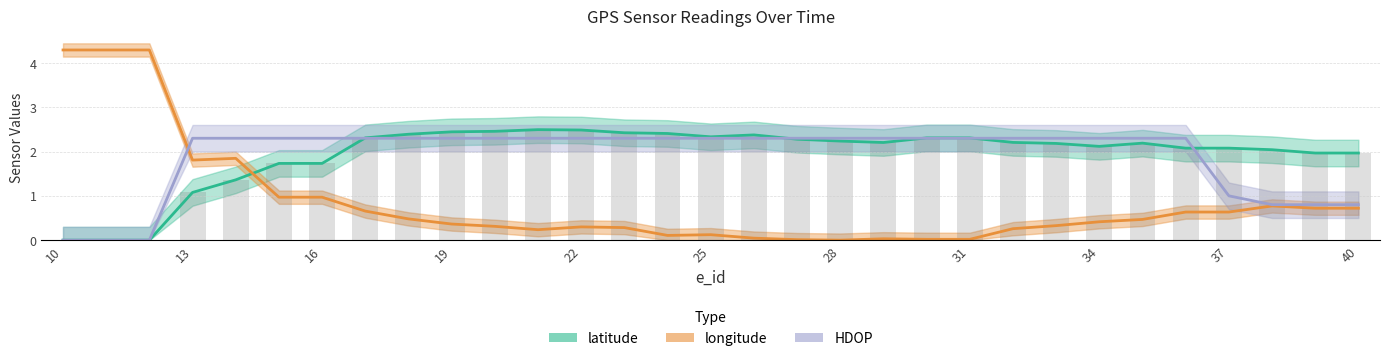

How many values in the HDOP series exceed 2?

24